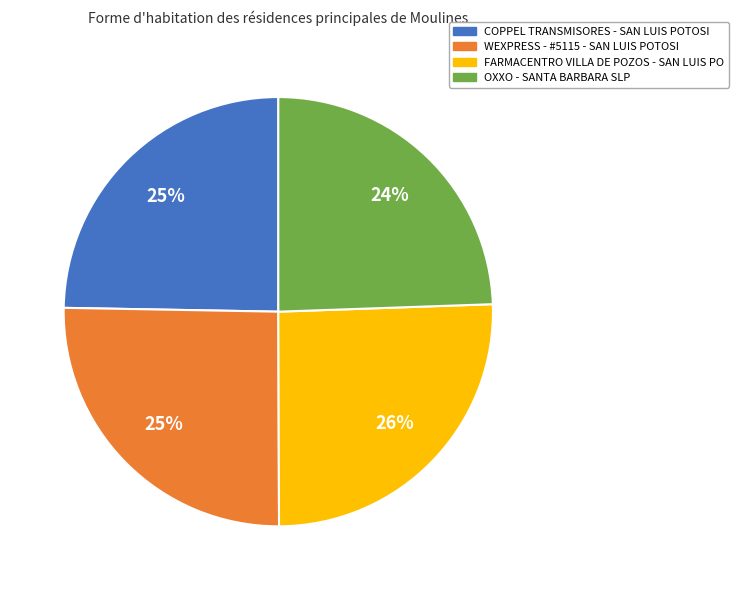

Is there a majority slice in this chart?

No